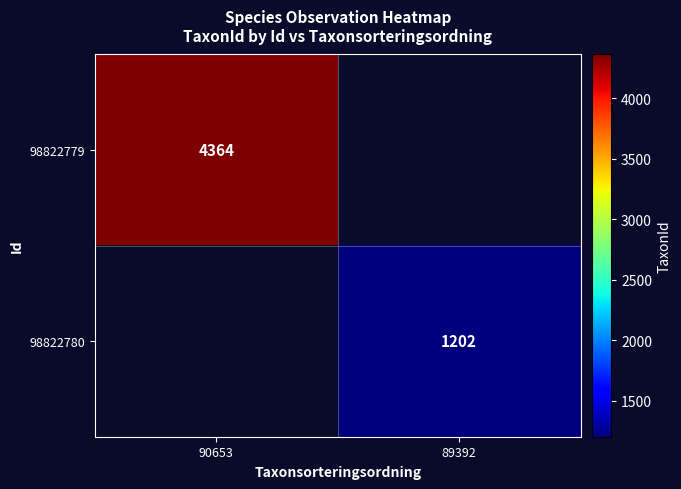

Is the value of 98822780 at 89392 greater than the value of 98822779 at 90653?

No